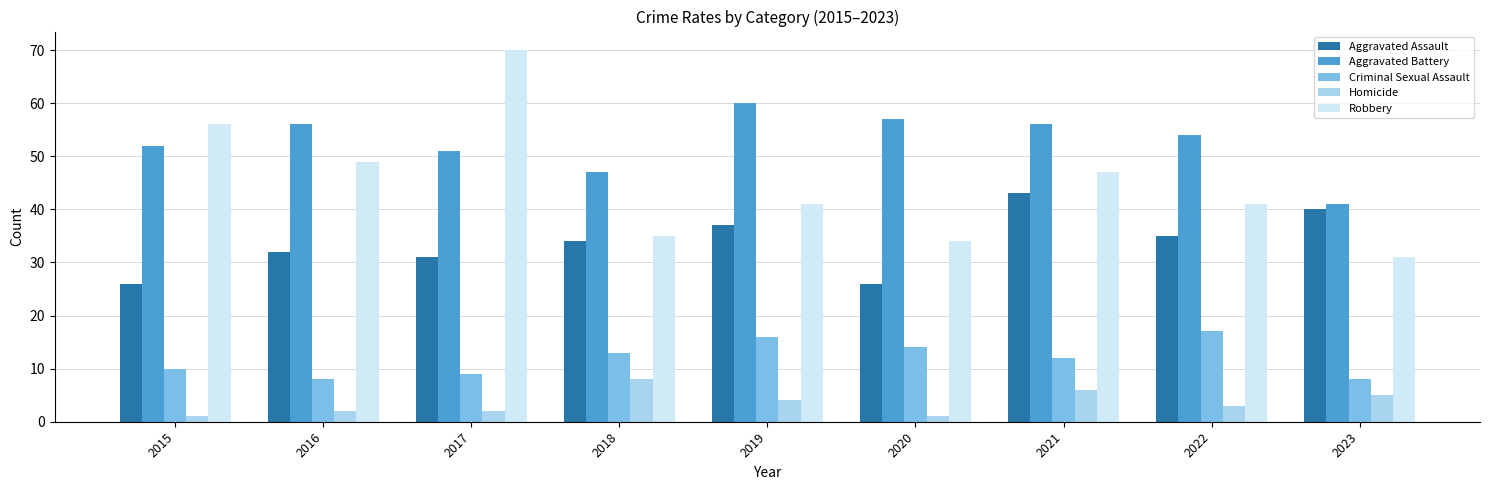

At which label does Aggravated Battery first exceed 54?

2016